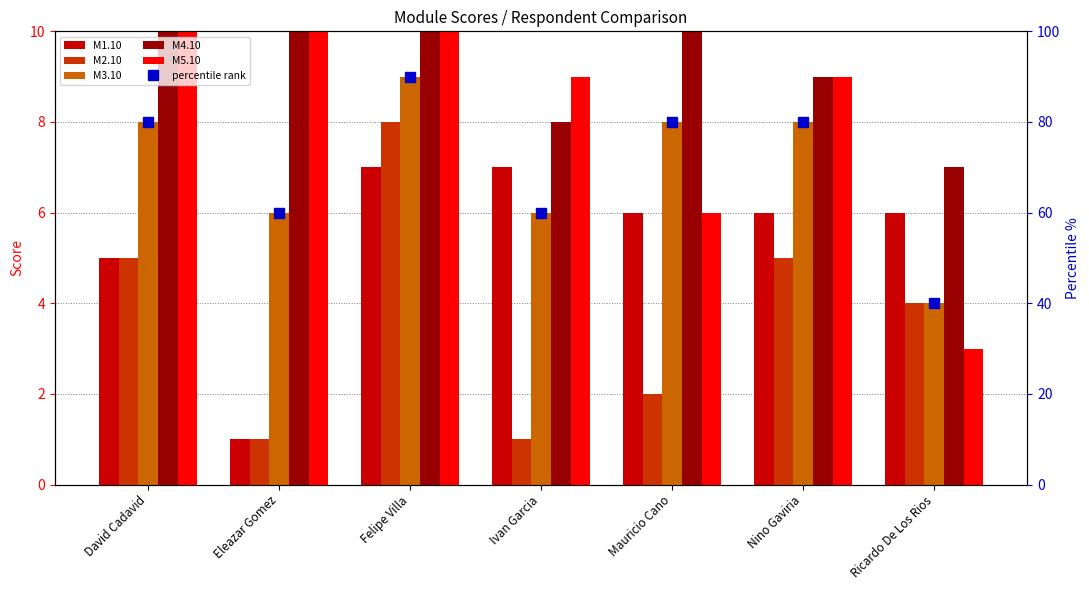

What is the difference between the maximum and minimum values in the M2.10 series?

7